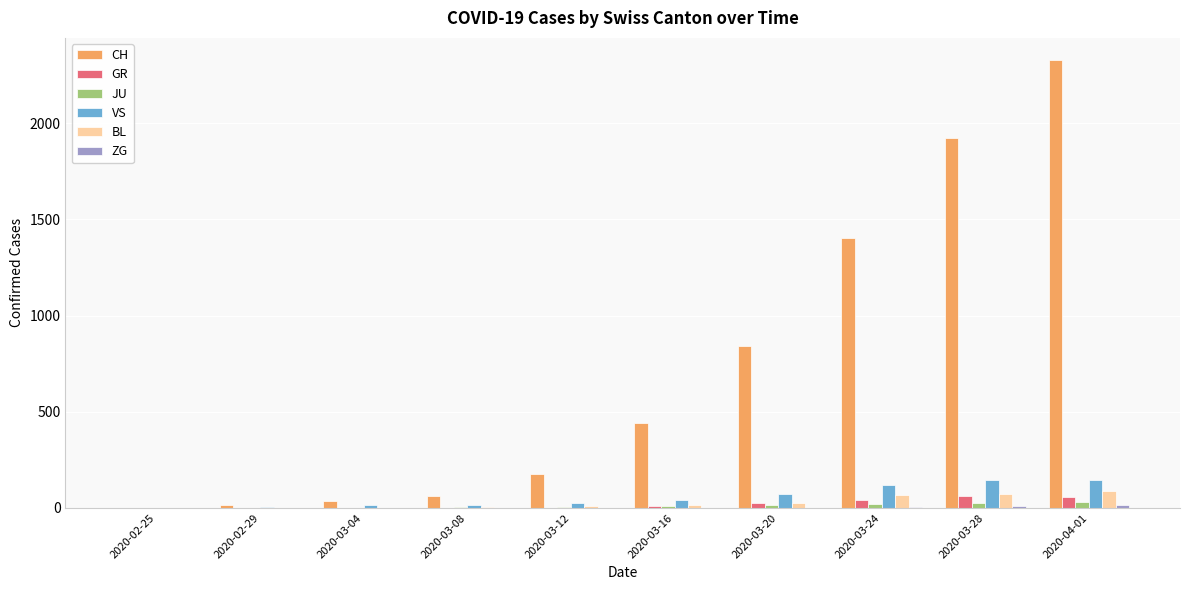

What is the sum of all VS values?

586